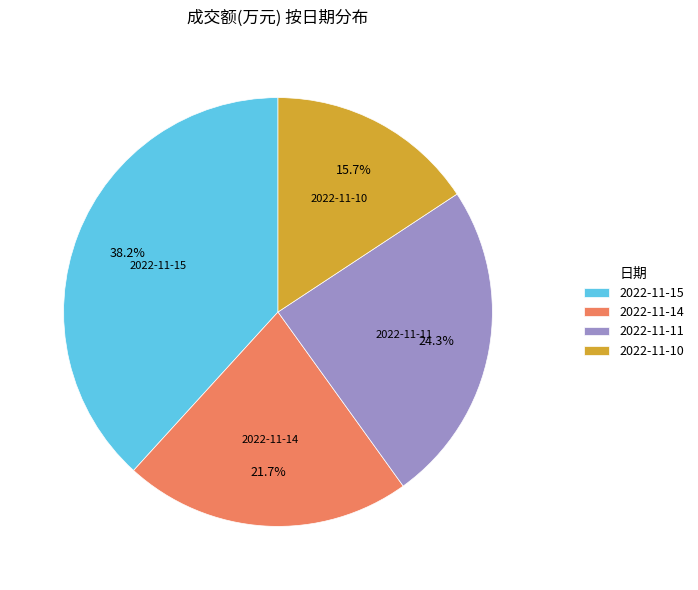

Approximately how many times larger is the value at 2022-11-15 compared to 2022-11-11?

1.6